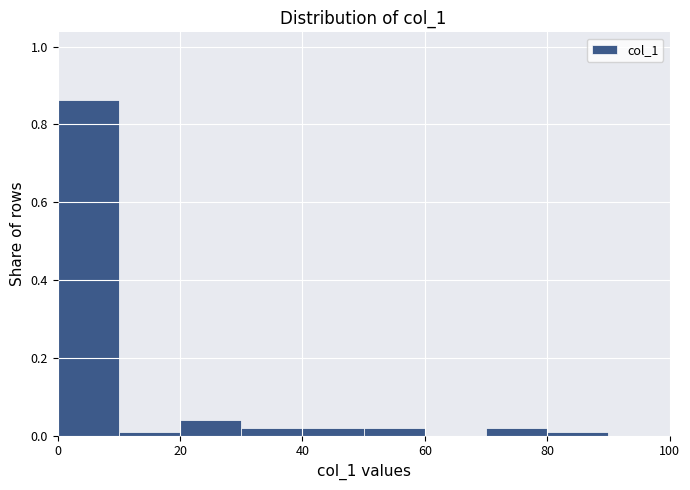

What is the height of the bar covering 20 to 30 on the x-axis? The values are not printed on the chart, so give them approximately, as read against the axis.

0.04